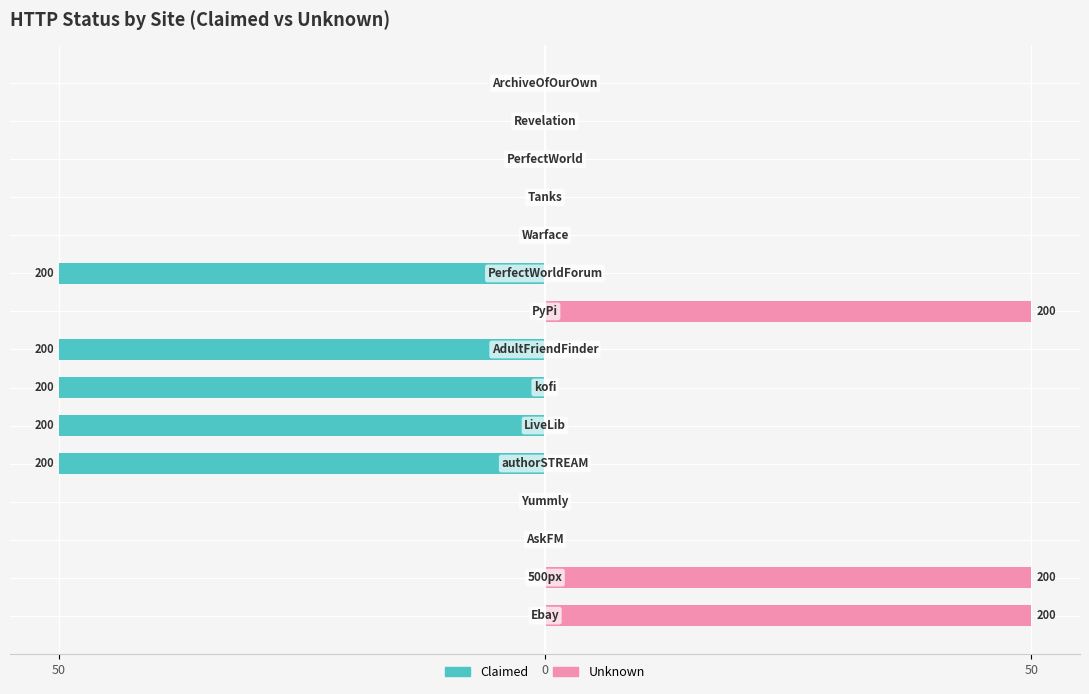

Does the chart contain any negative values?

Yes